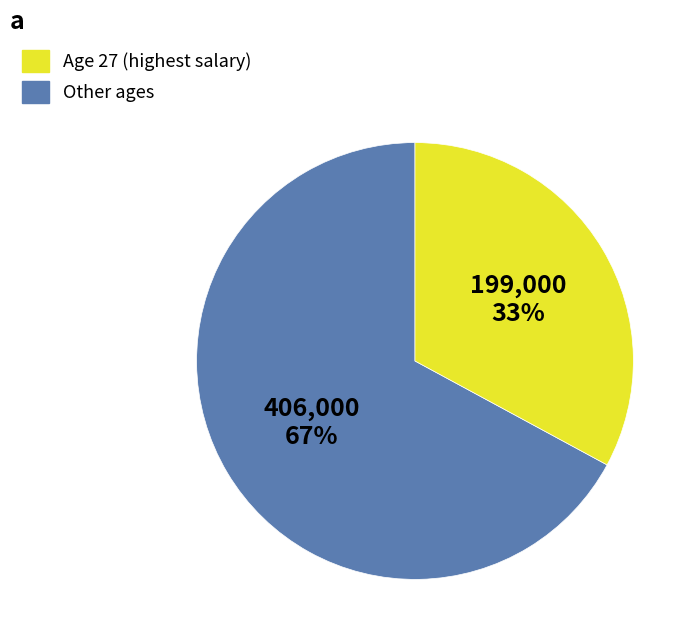

How many segments does this pie chart have?

2